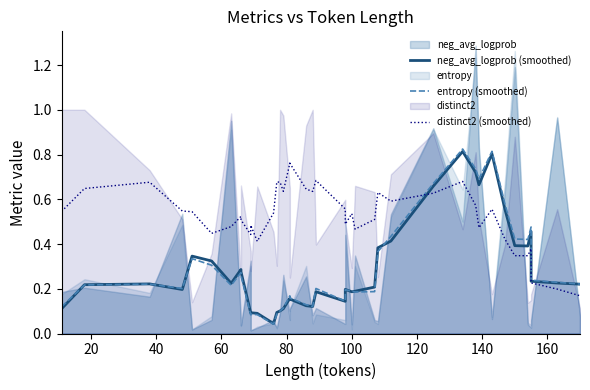

True or false: distinct2 (smoothed) has more than 2 interior local peaks.

True